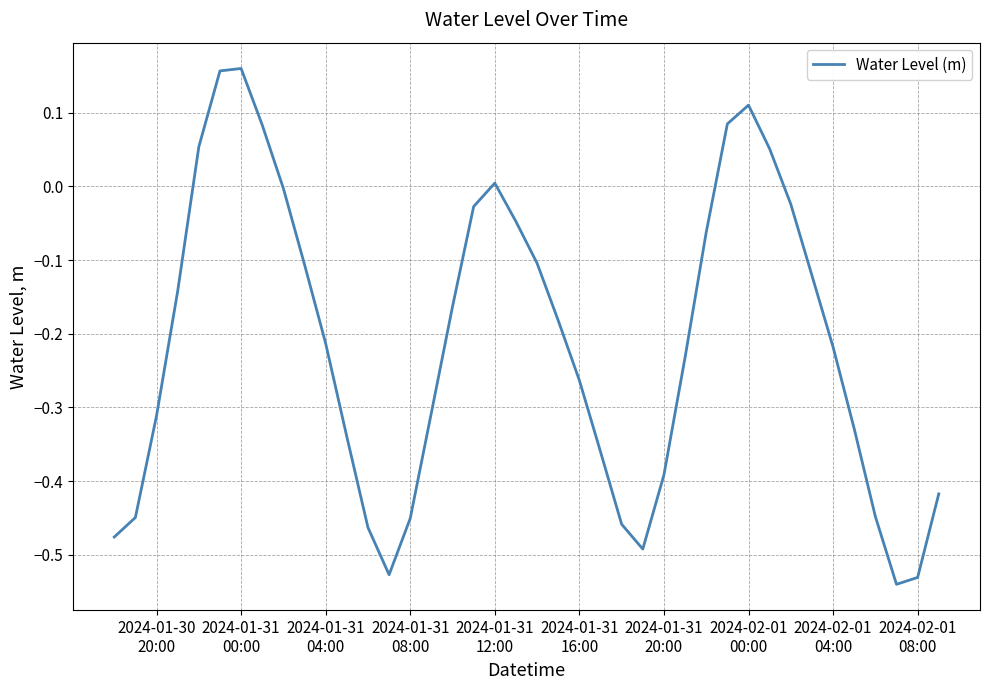

How many lines are shown in the chart?

1